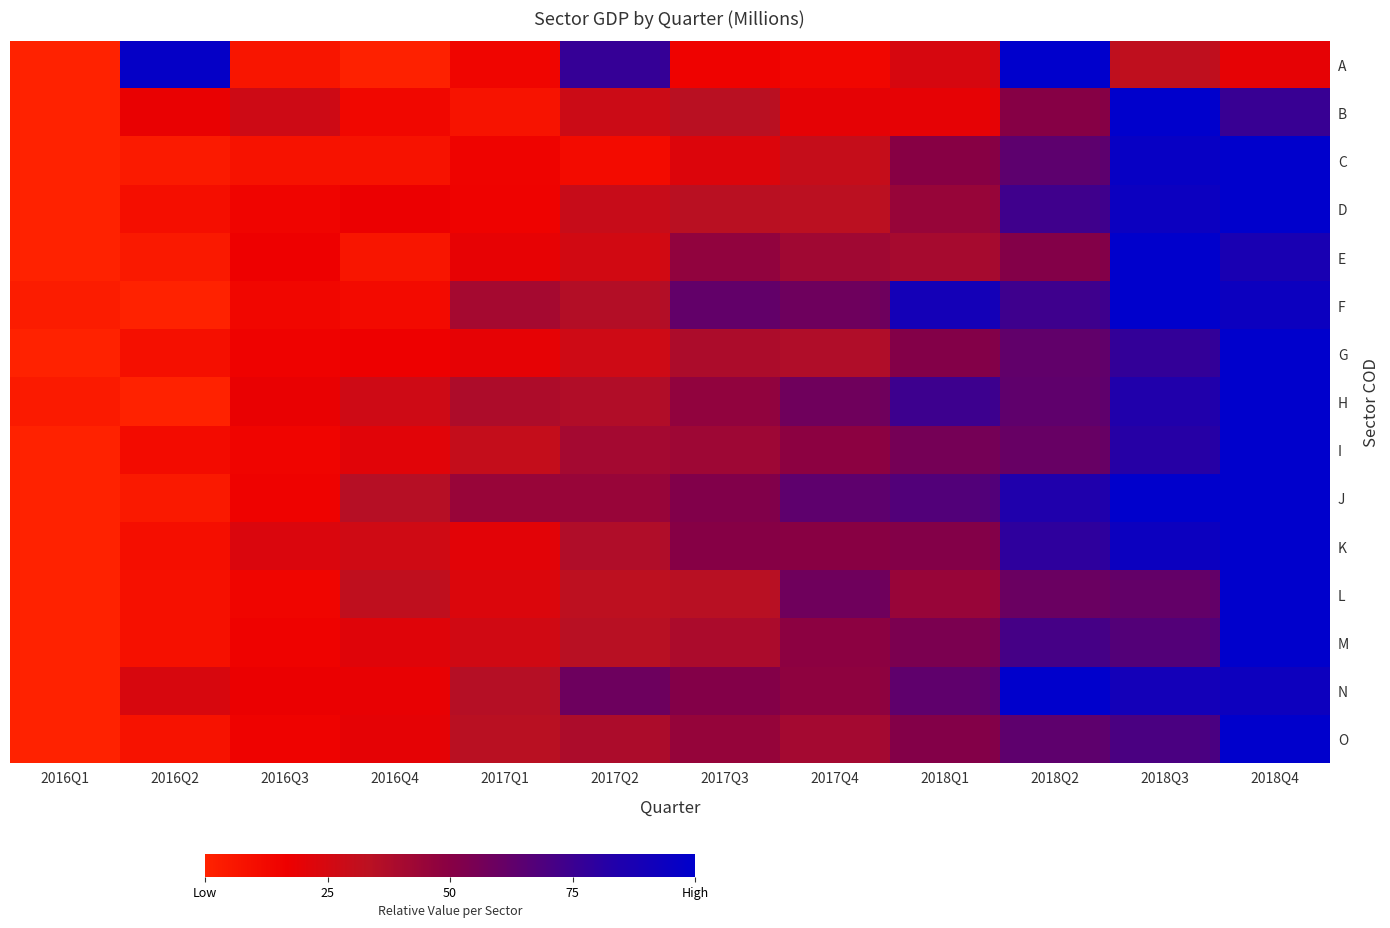

What is the total value across all series at 2016Q4?

2.8